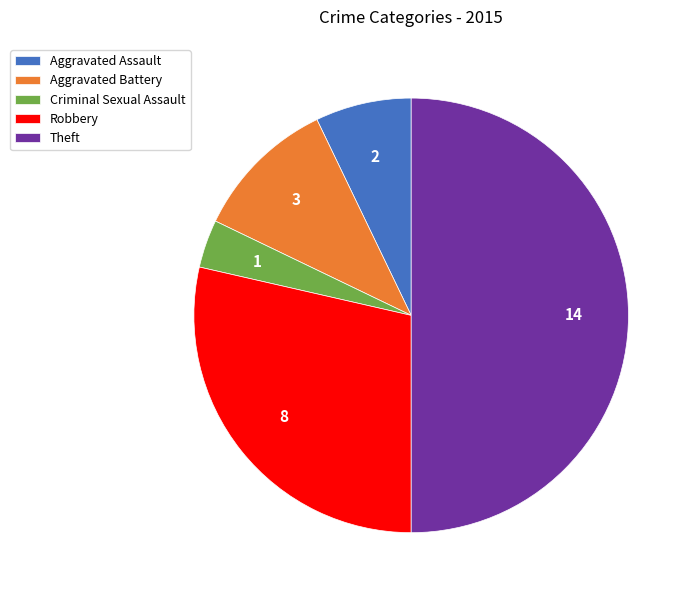

Is Robbery the majority of the pie?

No